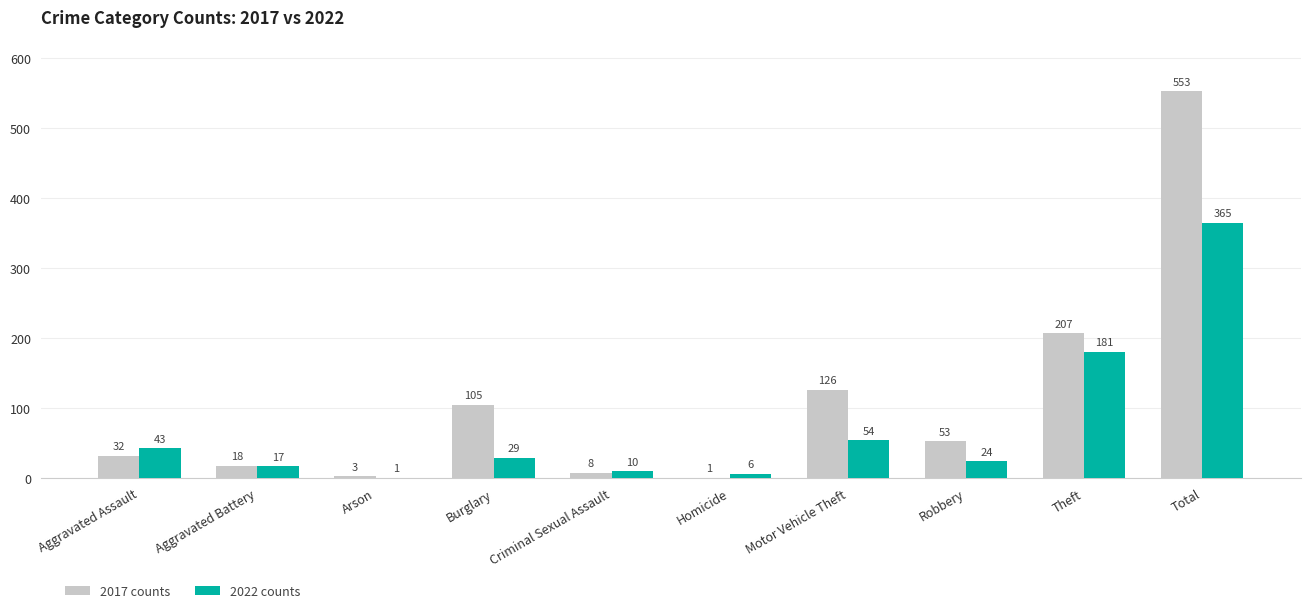

Which series has the widest spread of values?

2017 counts